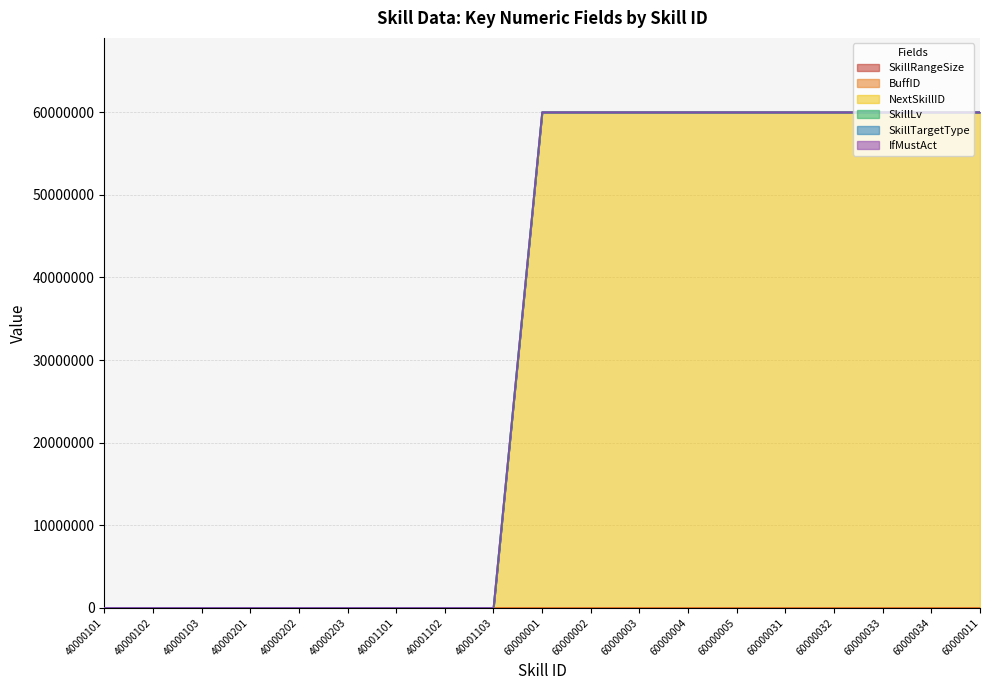

What is the difference between the maximum and second lowest values in the SkillRangeSize series?

1.5